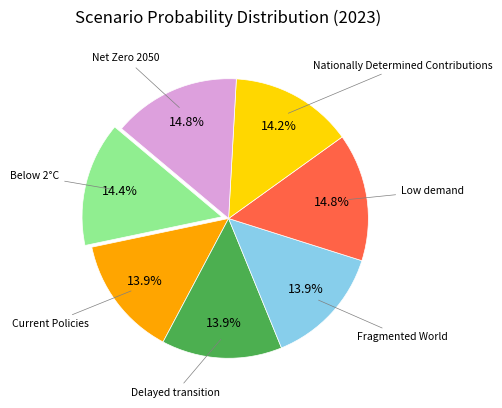

How many segments does this pie chart have?

7